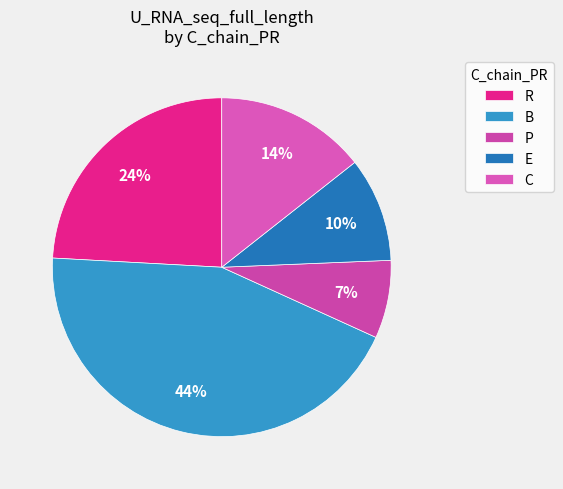

Which category has the biggest portion of the pie?

B